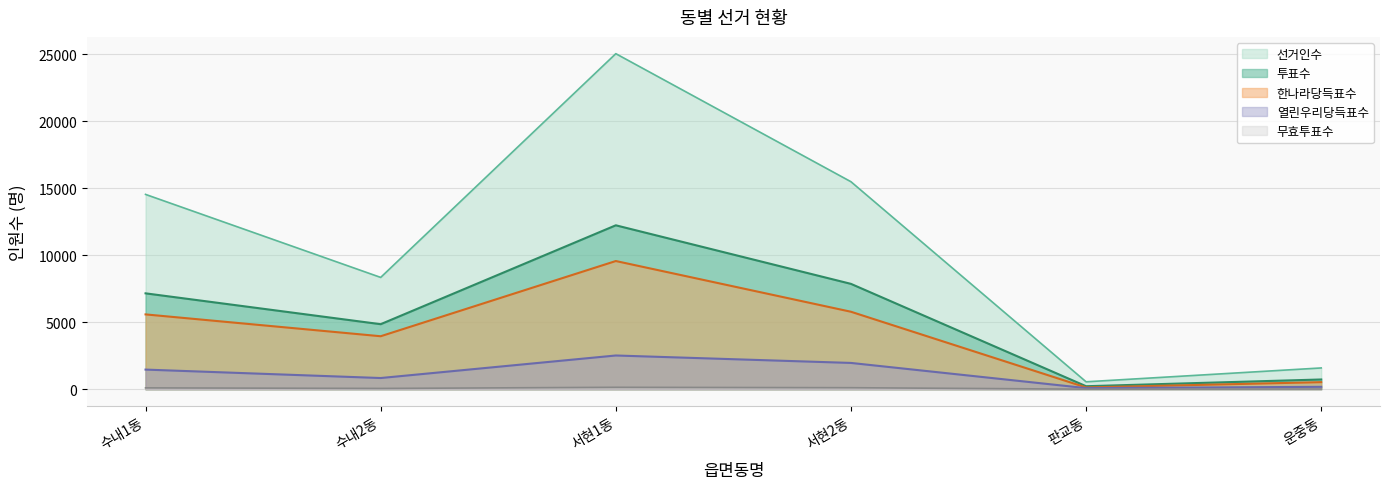

Rank the series by their maximum value, from highest to lowest.

선거인수, 투표수, 한나라당득표수, 열린우리당득표수, 무효투표수